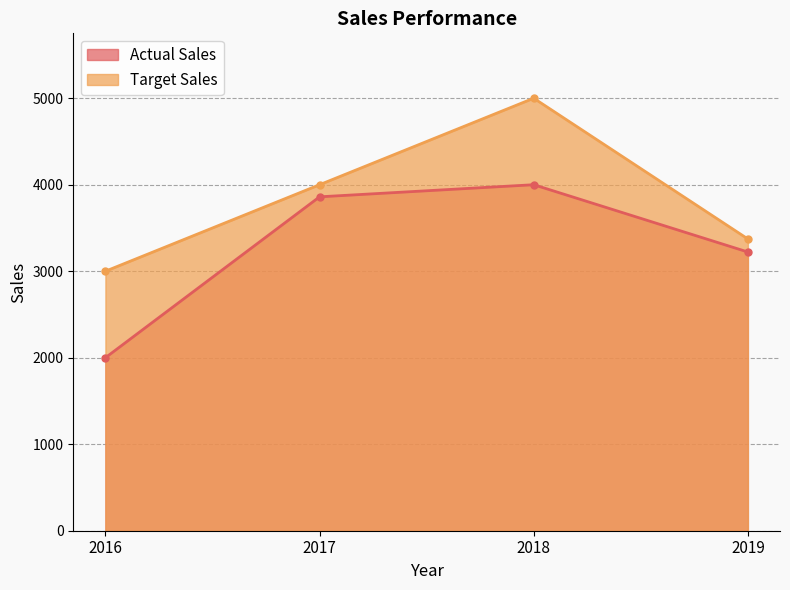

True or false: Target Sales and Actual Sales cross at least once.

False